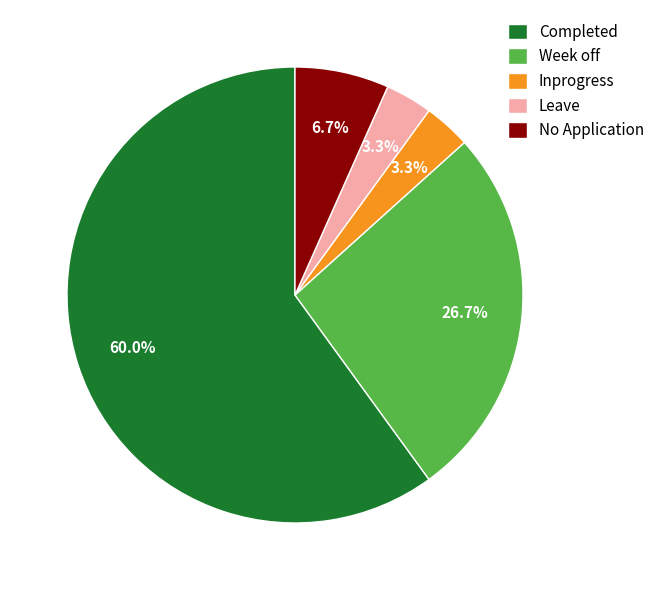

Count the number of slices in the pie.

5